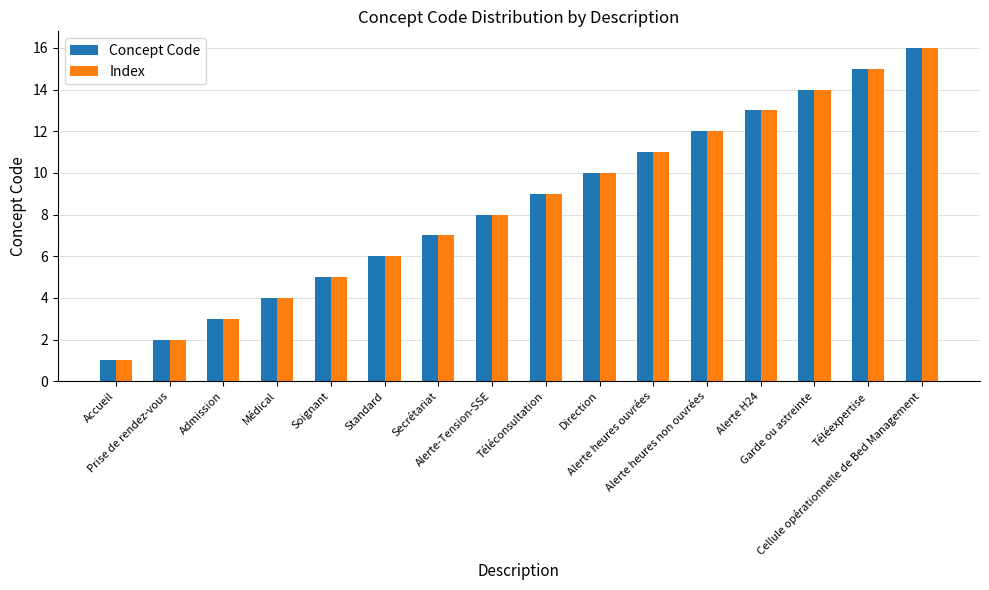

What is the difference between the maximum and minimum values in the Concept Code series?

15